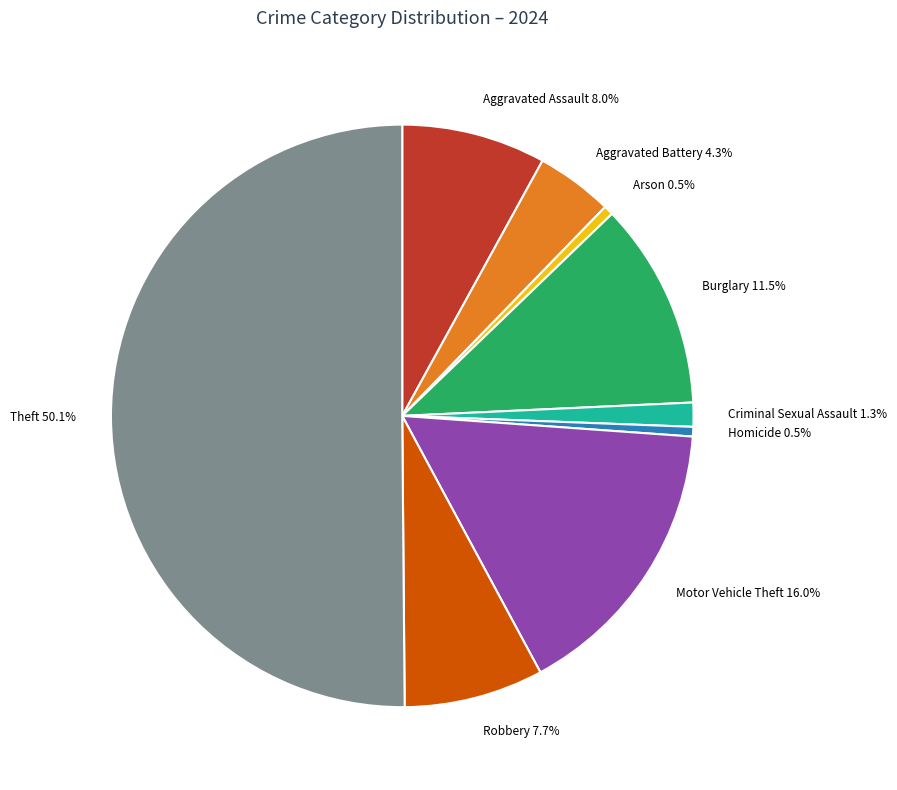

To the nearest percent, what is the difference between the largest and smallest slice percentages?

50%